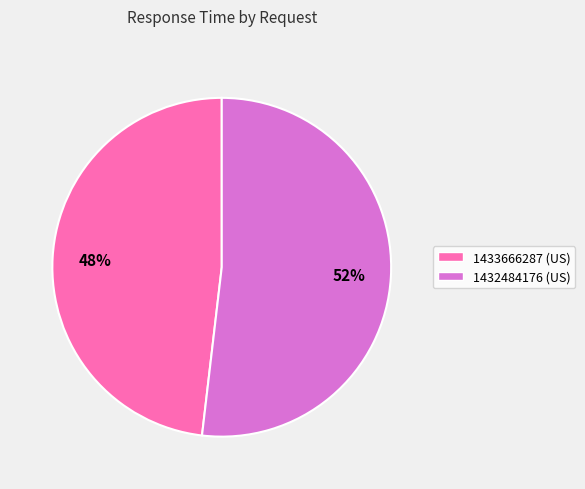

Between 1432484176 and 1433666287, which is larger?

1432484176